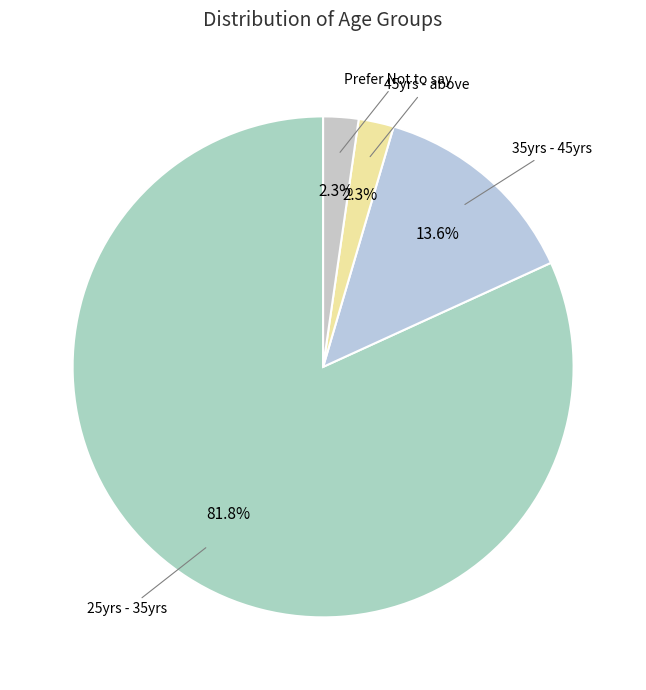

How many segments does this pie chart have?

4